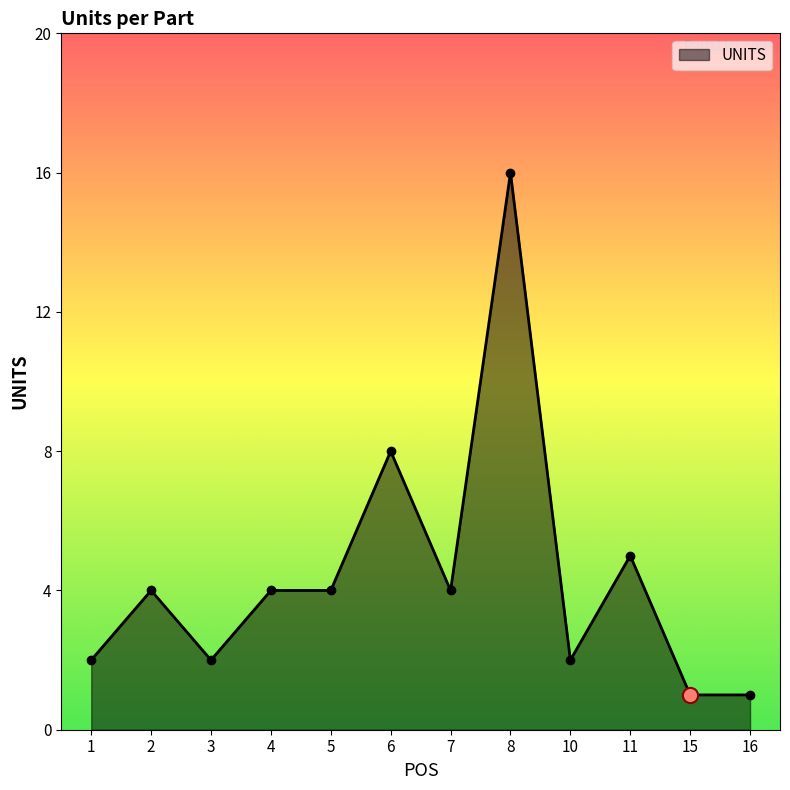

Approximately how many times larger is the value at 6 compared to 1?

4.0